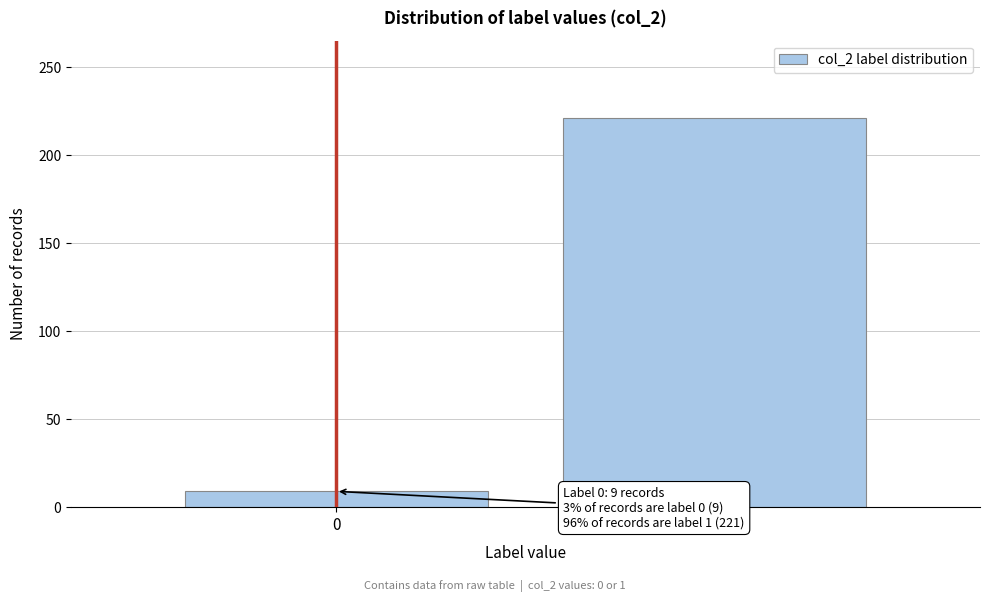

Reading left to right, list all the values displayed in this chart.

9	221